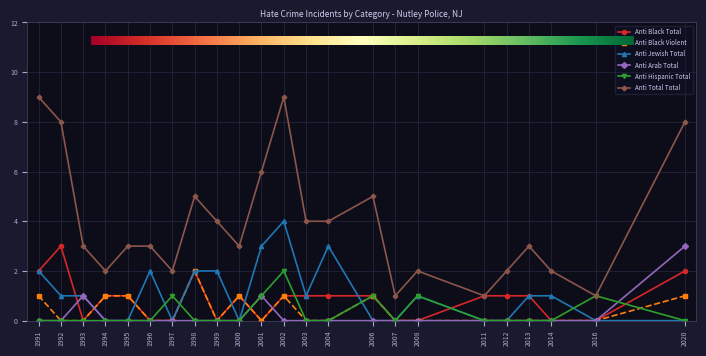

Where is the first local minimum for Anti Black Total?

1993